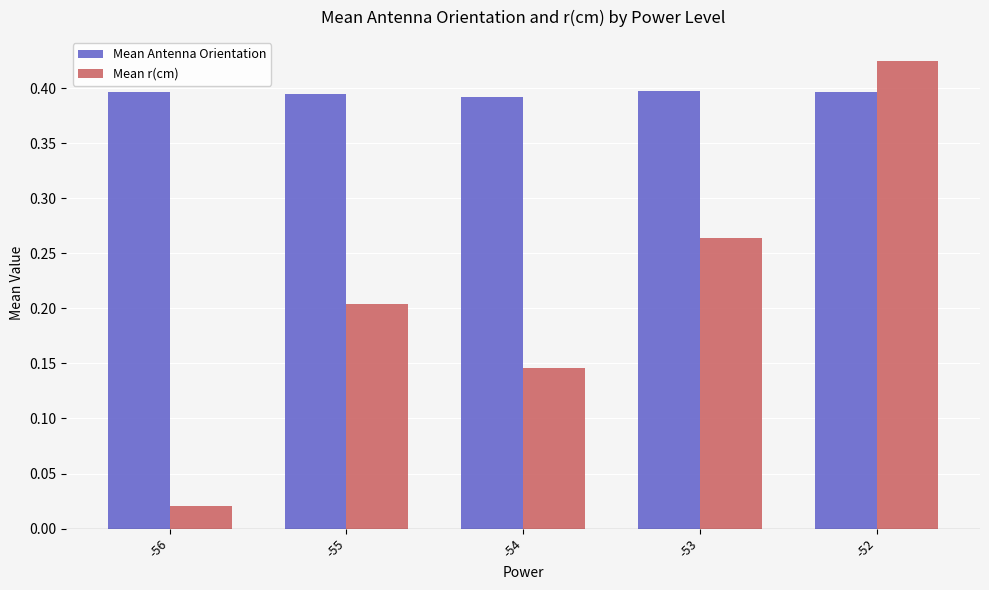

Which category has the lowest value in the Mean r(cm) series?

-56